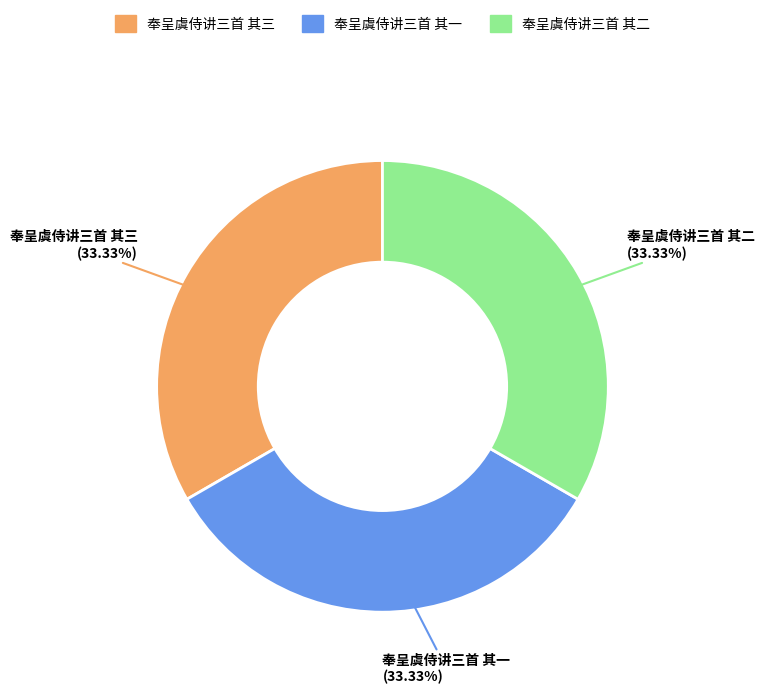

How many segments does this pie chart have?

3